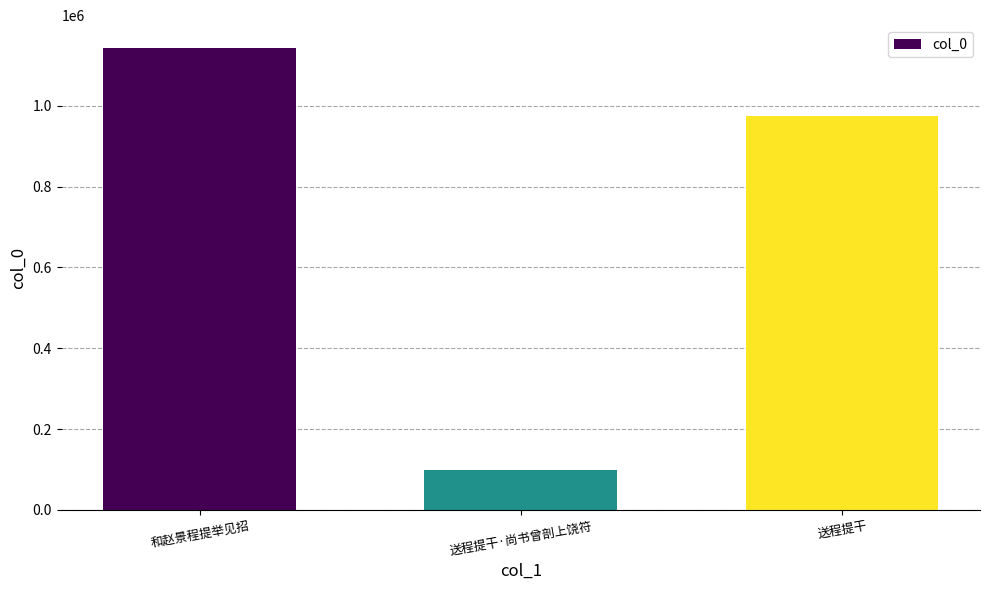

What is the difference between the values at 送程提干·尚书曾剖上饶符 and 送程提干?

876591